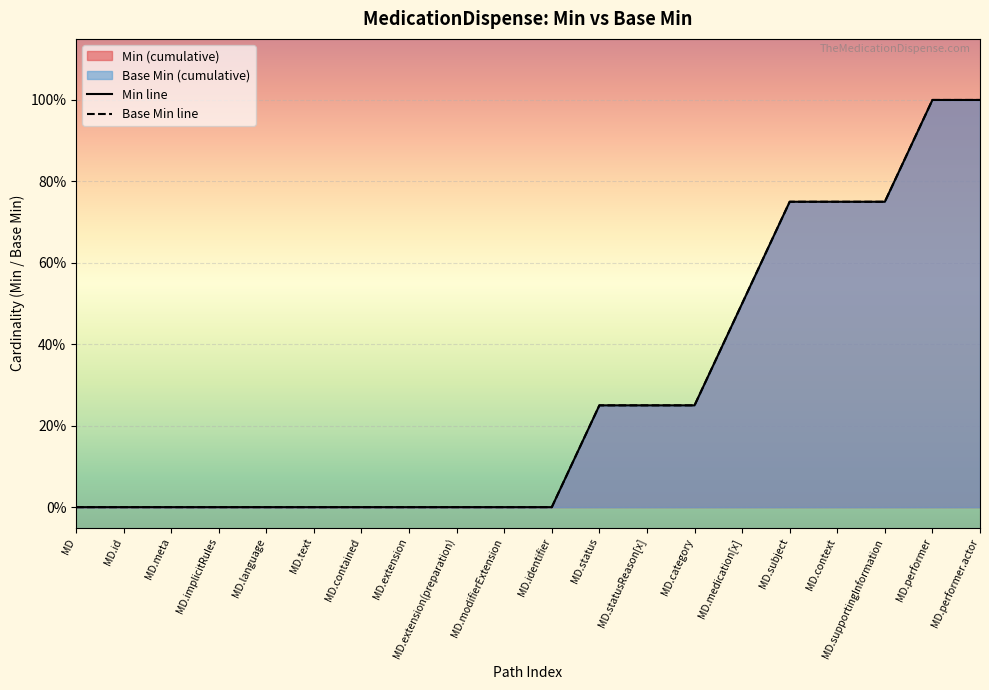

Between MD.language and MD.text, which series saw the biggest shift?

Min line